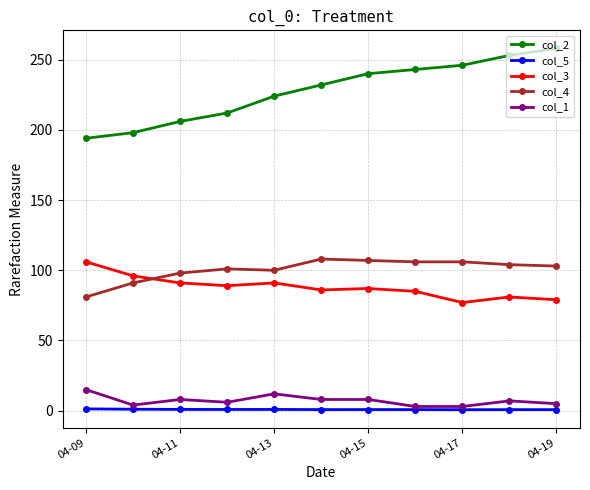

True or false: col_5 and col_2 cross at least once.

False